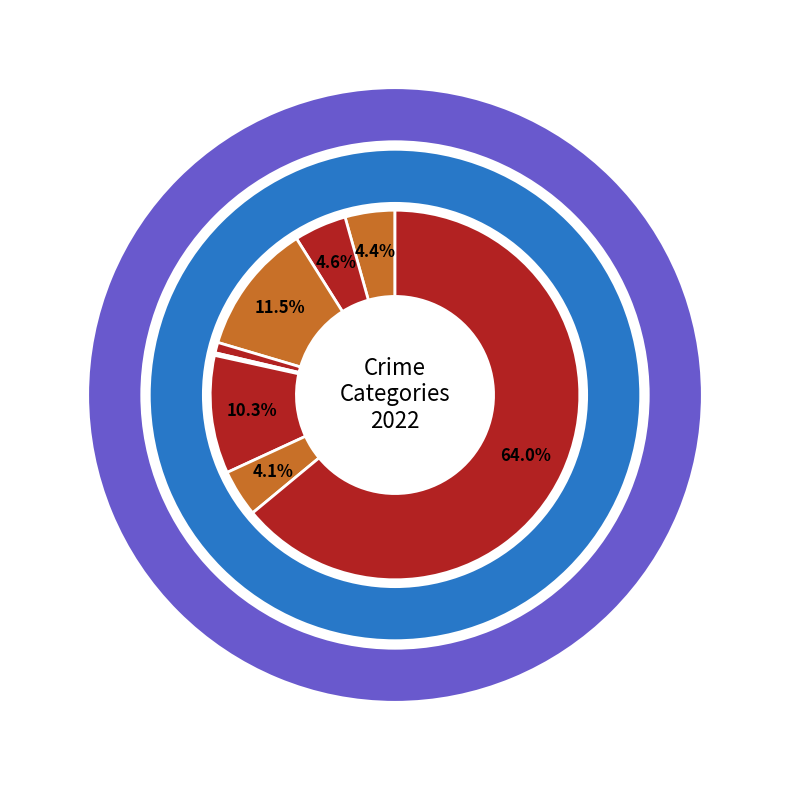

What is the smallest slice in the pie chart?

Arson